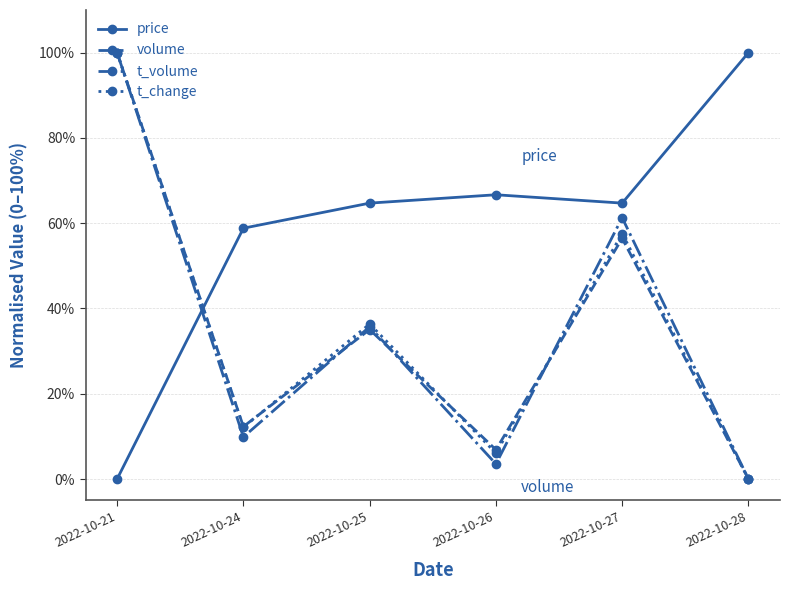

What are all the series names shown in the legend?

price, volume, t_volume, t_change